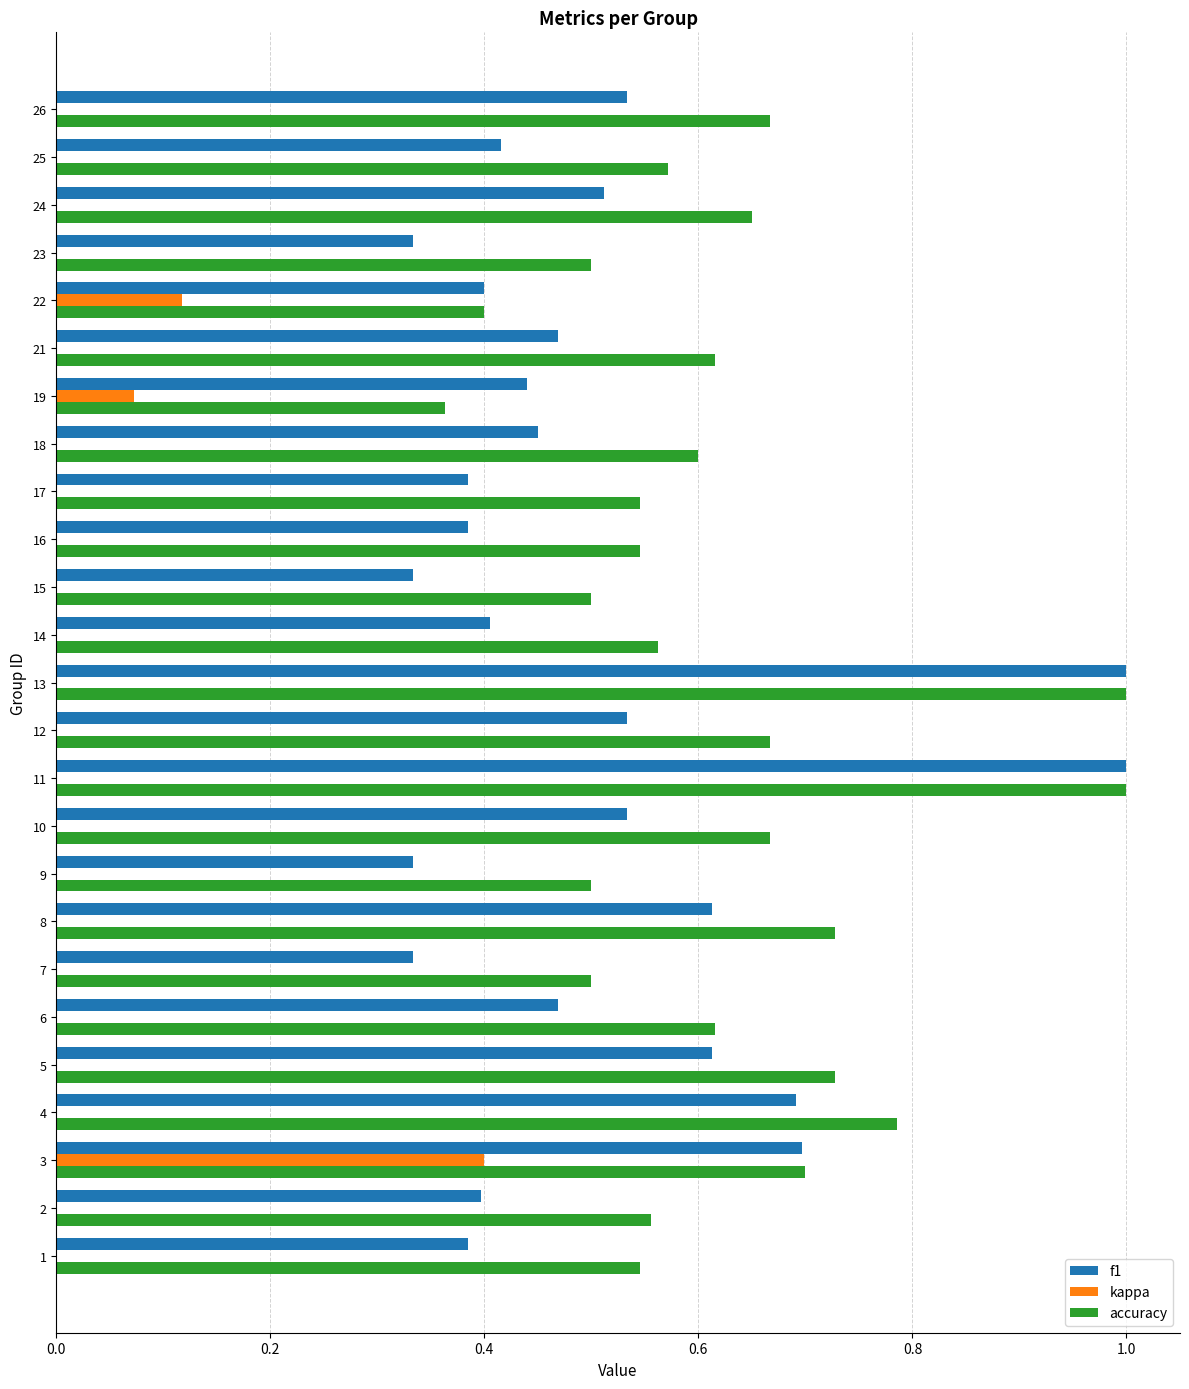

What is the total value across all series at 25?

1.0